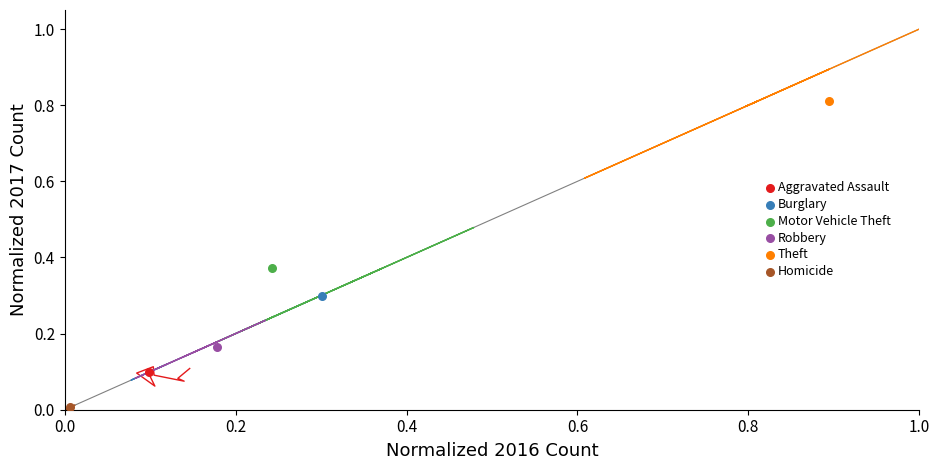

Which series reaches the maximum Y coordinate?

Theft